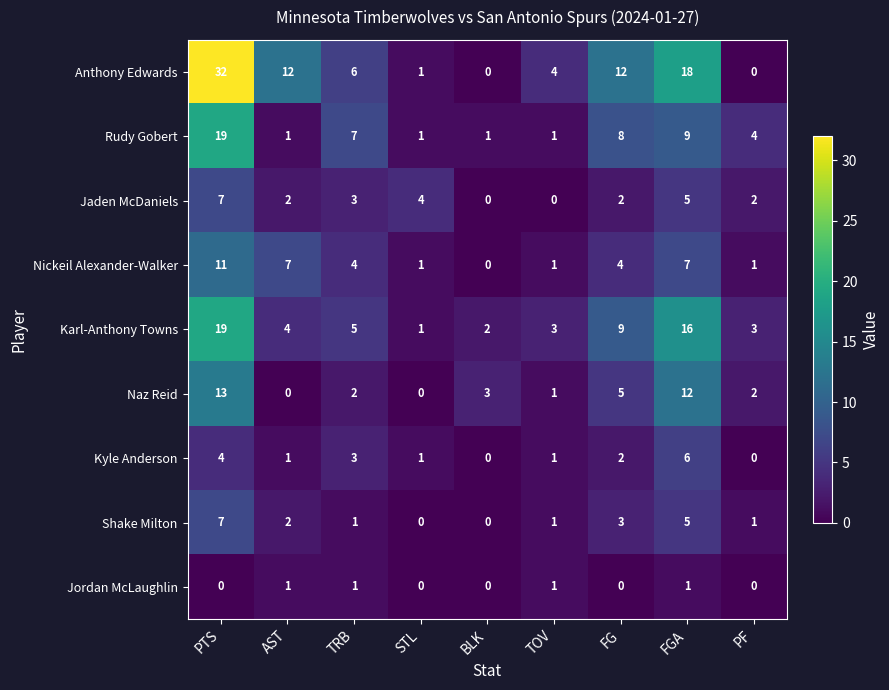

At which category does the chart reach its peak across all series?

PTS